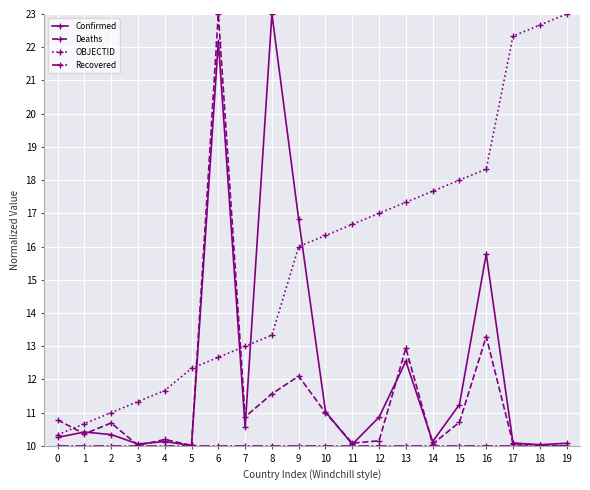

Between 10 and 15, which series saw the biggest shift?

OBJECTID